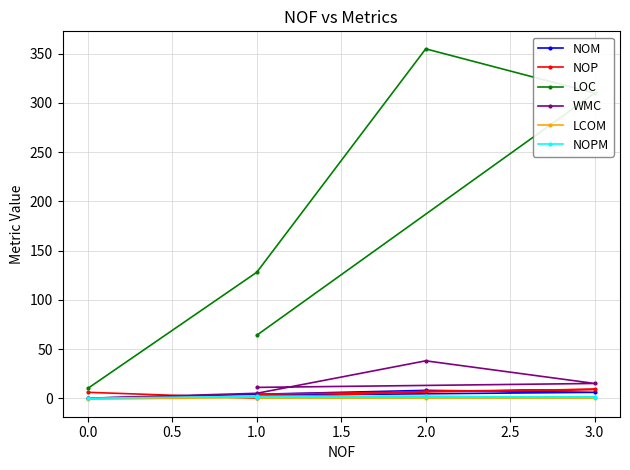

Does the chart have visible grid lines?

Yes